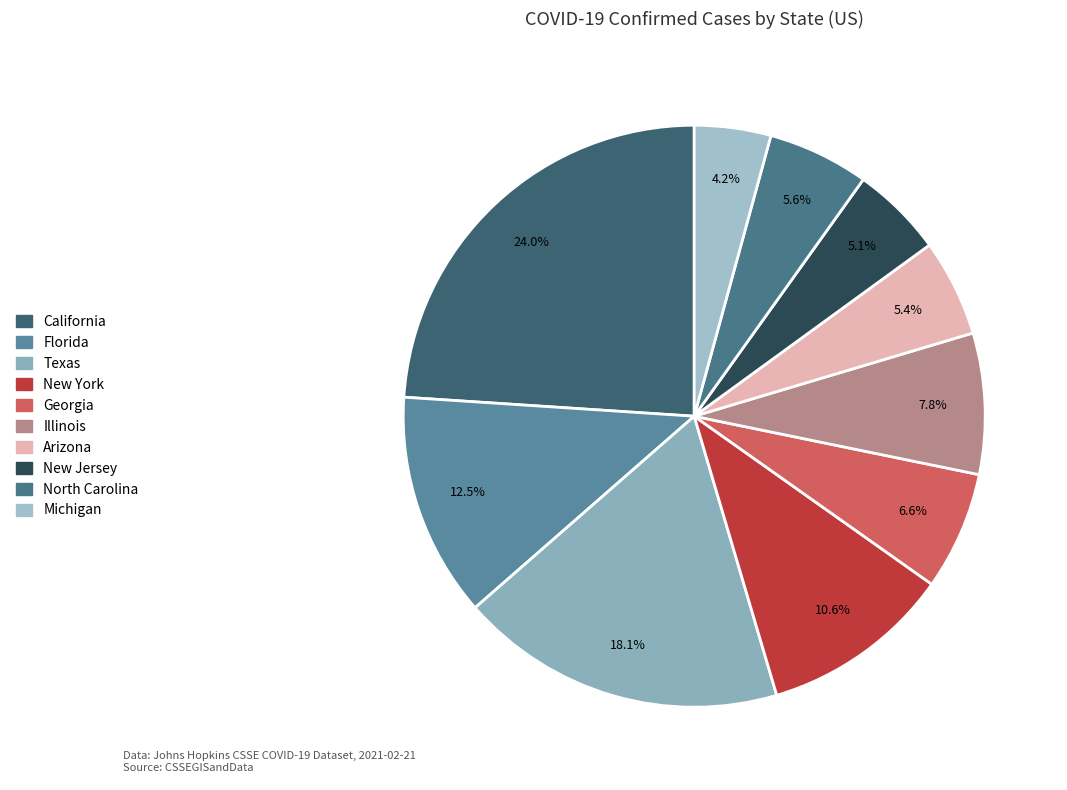

Approximately how many times larger is the value at Texas compared to North Carolina?

3.2